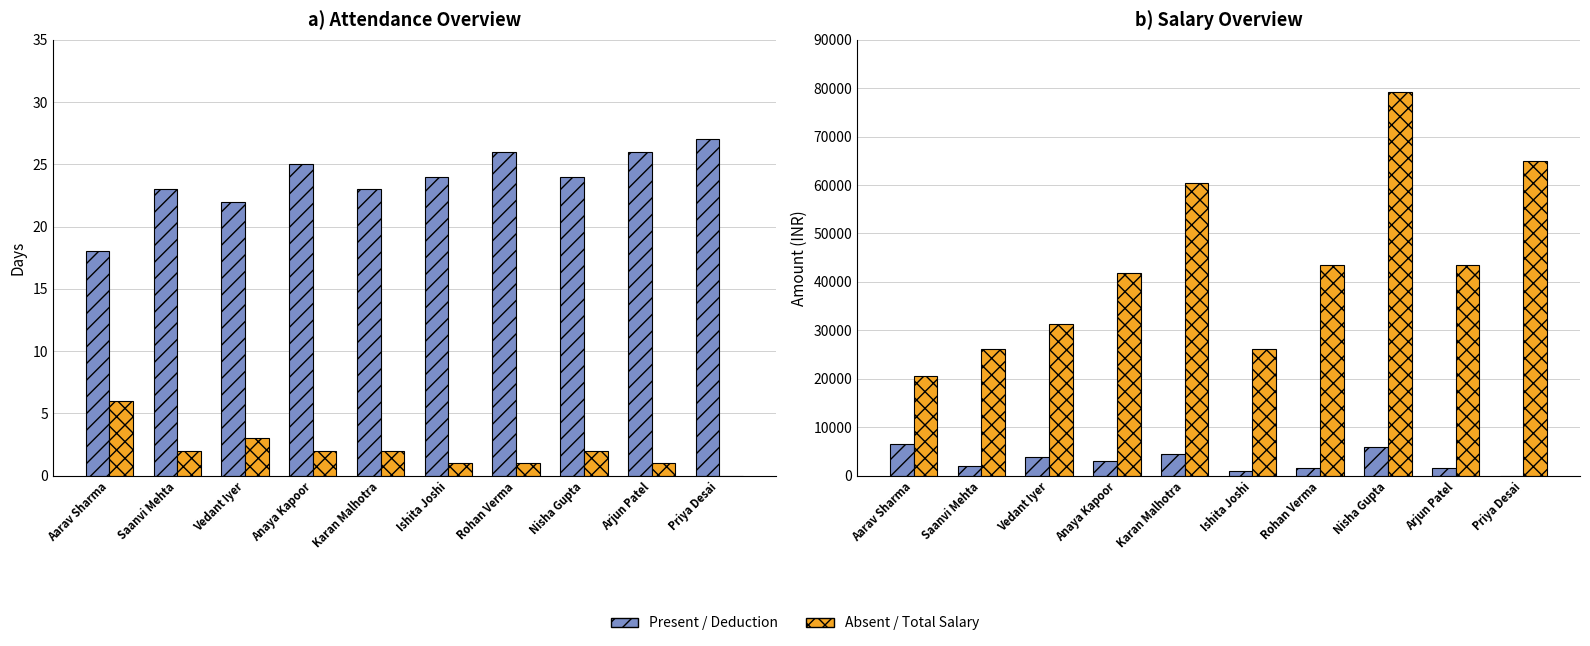

Which category has the highest value in the Absent Days series?

Aarav Sharma